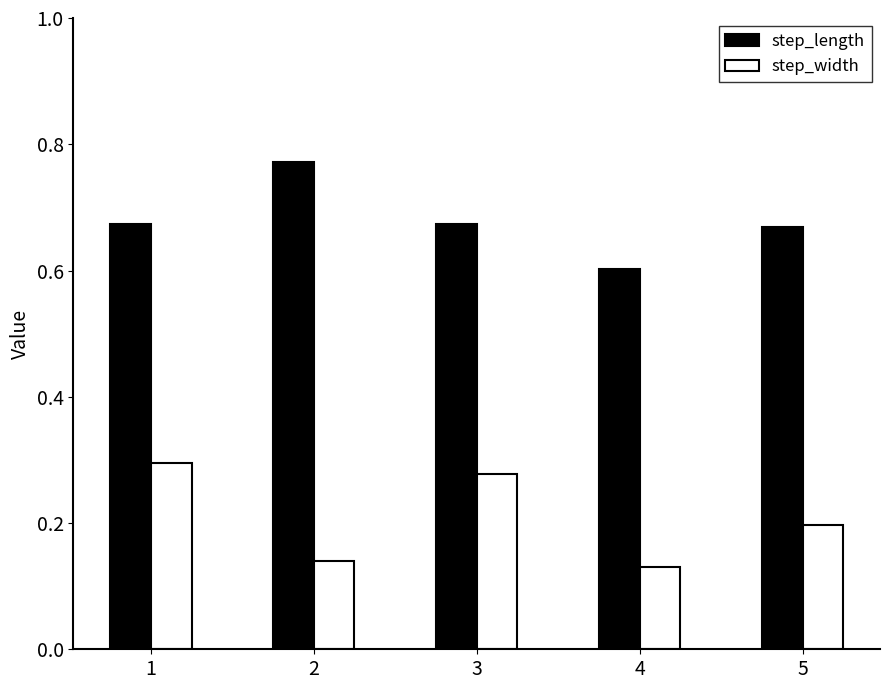

At which label does step_length reach its minimum?

4